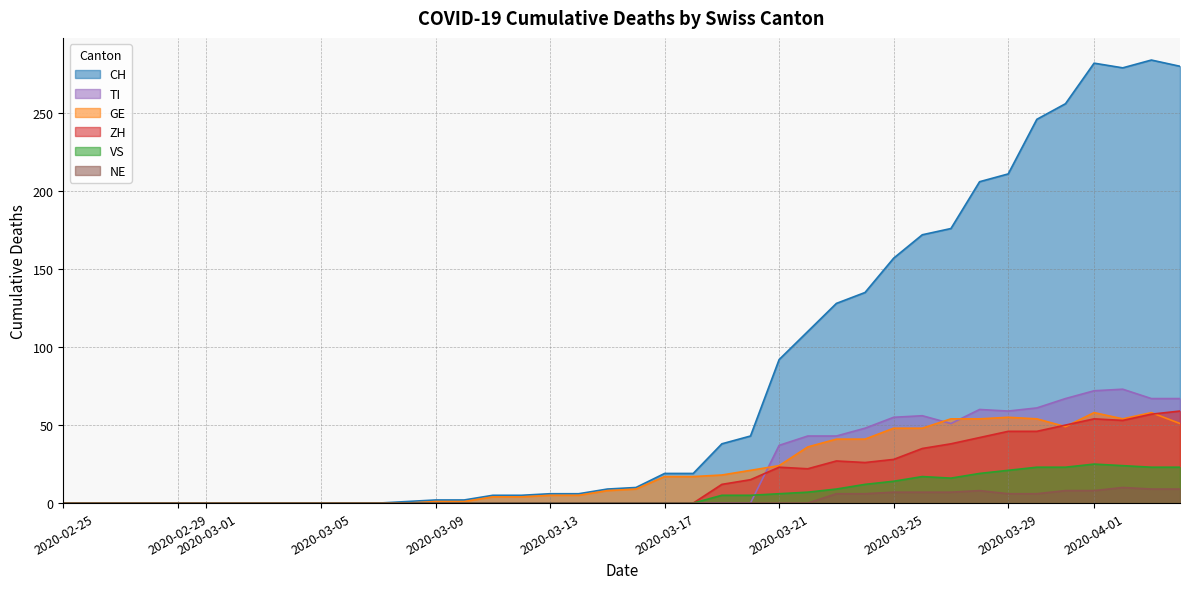

What is the value of the VS point at the 32nd from the left?

16